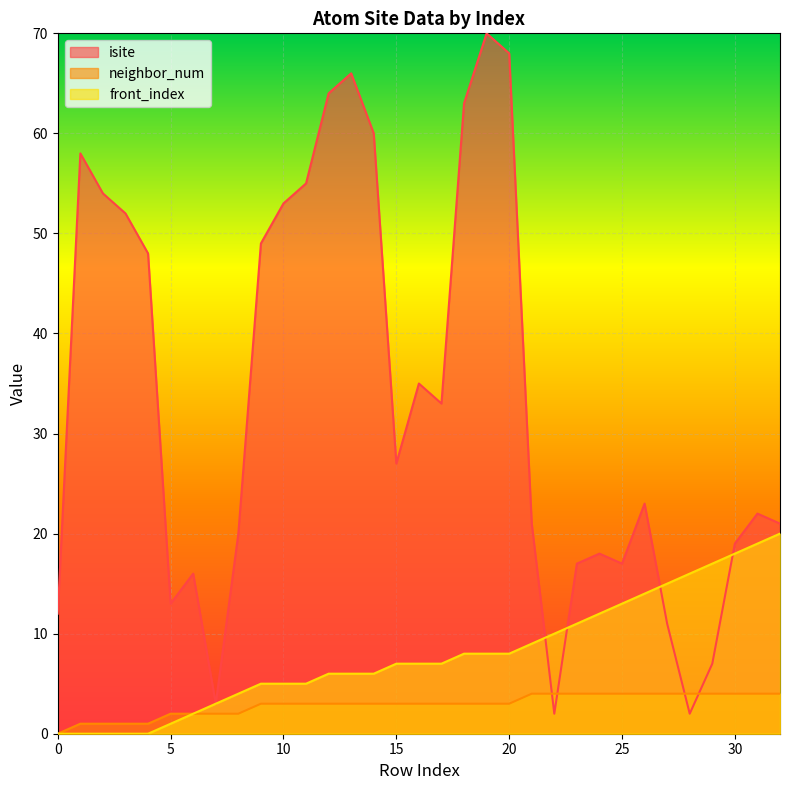

Between 23 and 25, which series saw the biggest shift?

front_index